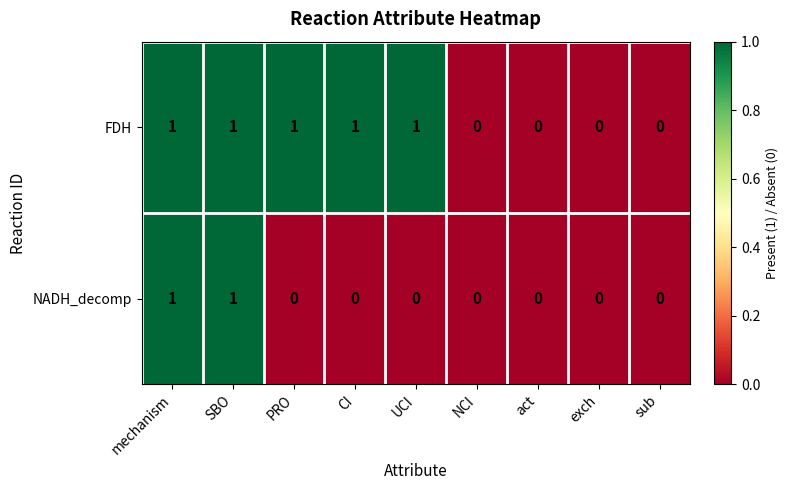

The value of FDH at act is -1. True or false?

False